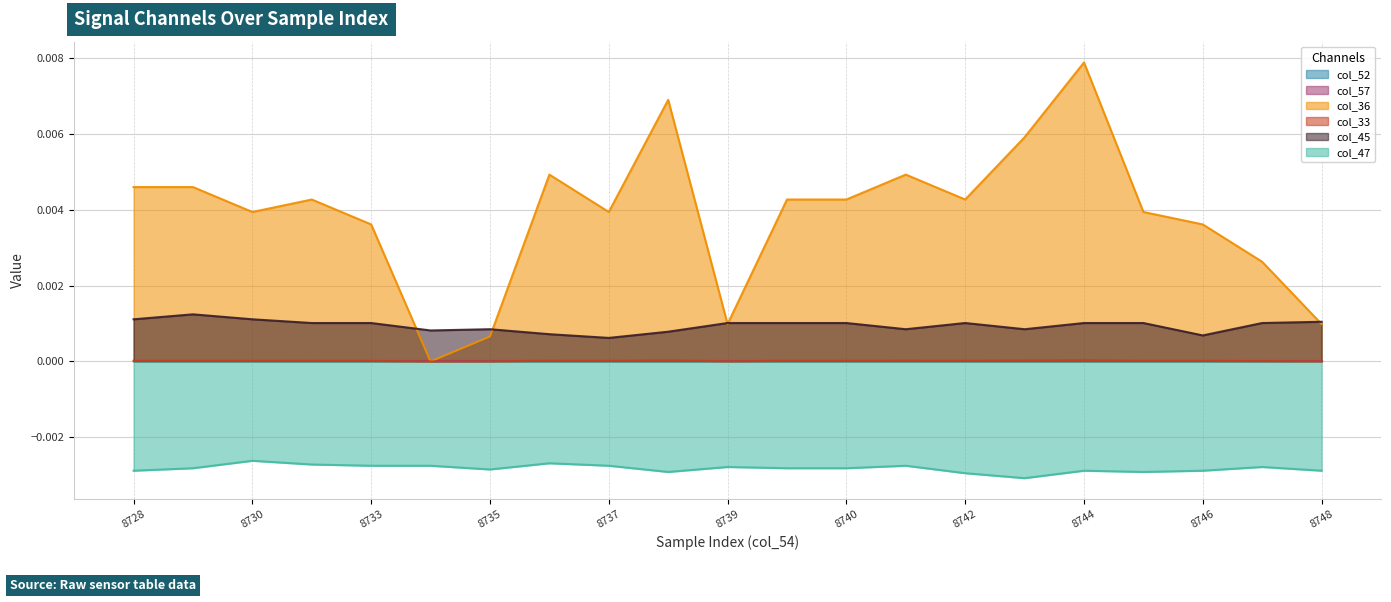

Does the chart display data point markers on the line(s)?

No